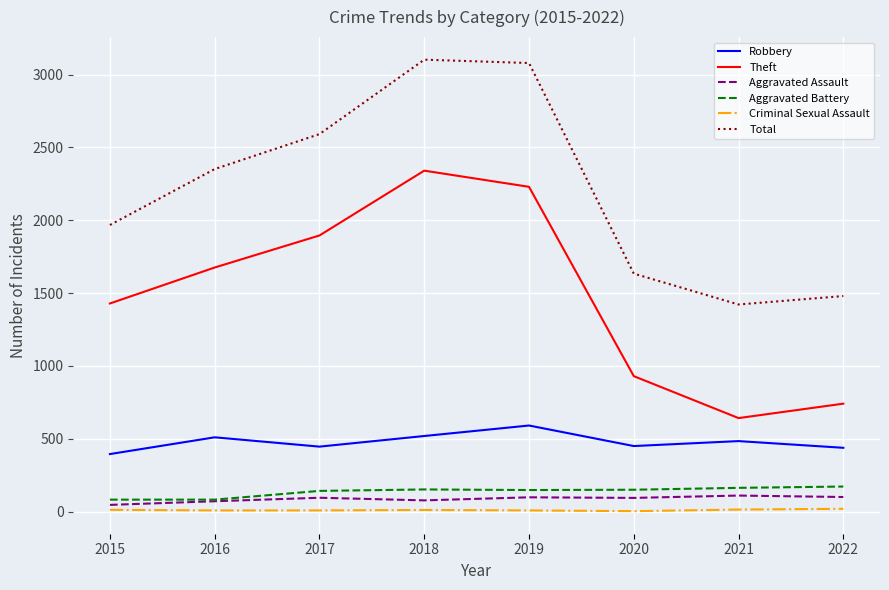

In Aggravated Assault, how many points are lower than both neighbors (excluding endpoints)?

2